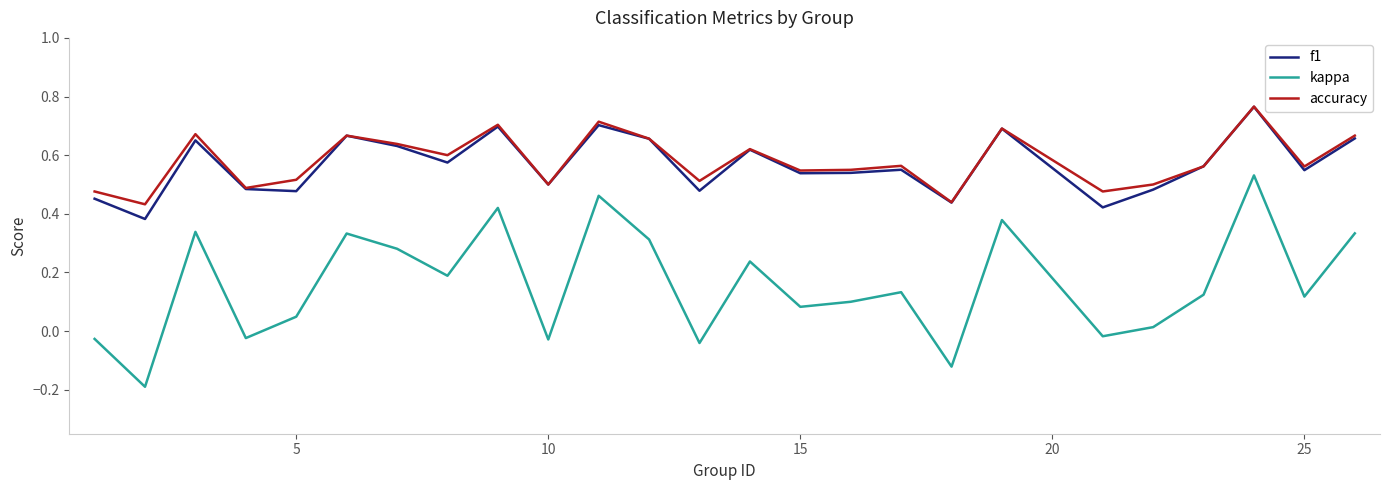

Which series has the largest range (max minus min)?

kappa